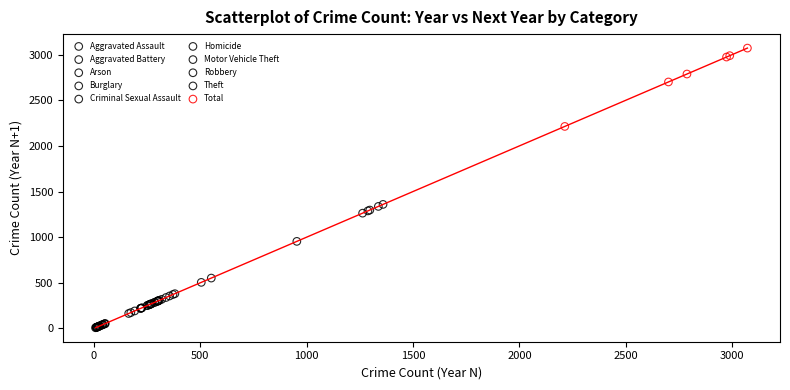

Which series contains the highest Y value?

Total